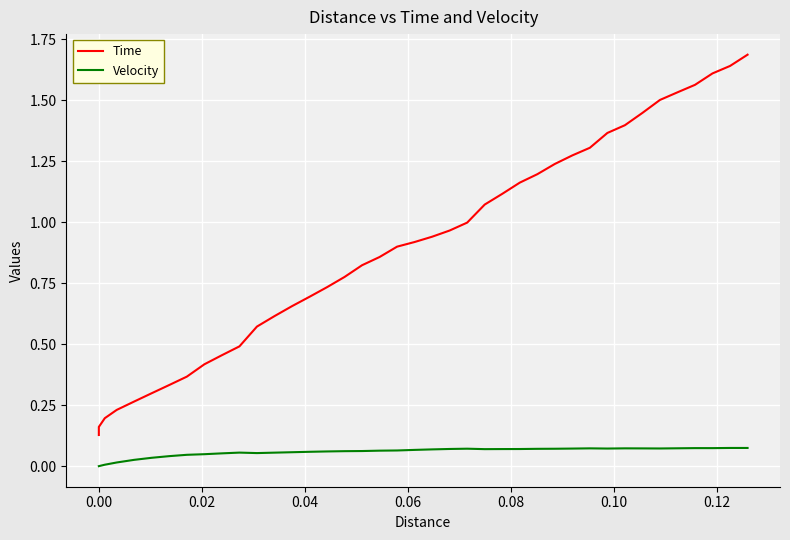

What is the maximum value shown in the chart?

1.7